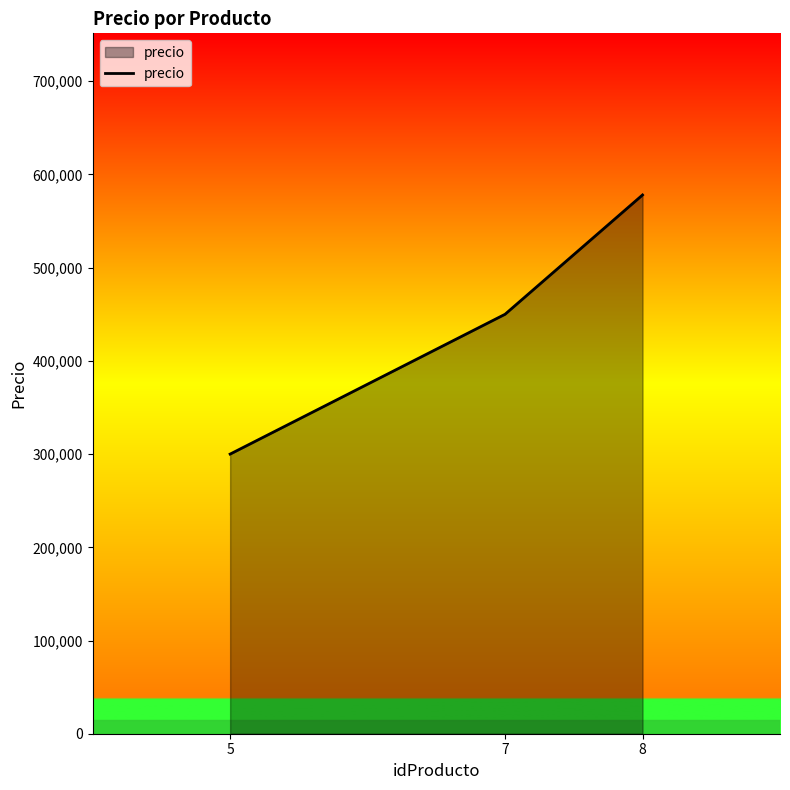

What is the ratio of the value at 5 to the value at 8?

0.5